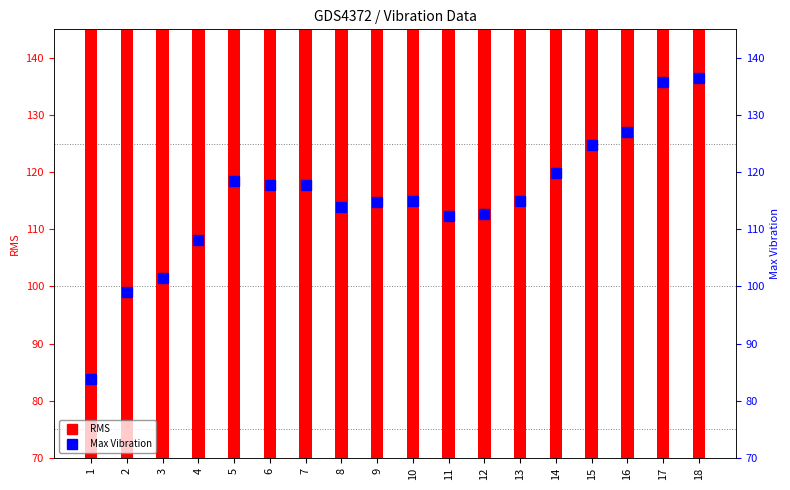

The value of Max Vibration at 1 is 29.1. True or false?

False